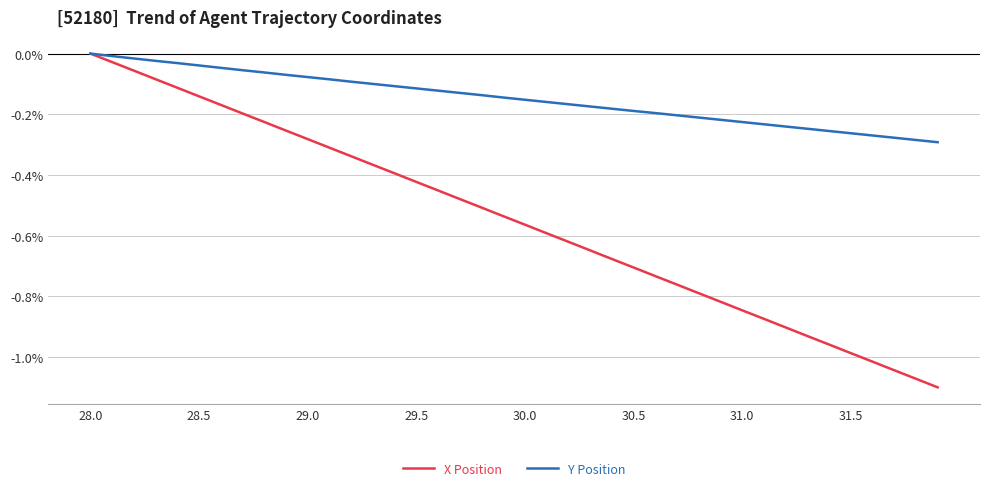

Rank the series by their average value, from lowest to highest.

X Position, Y Position